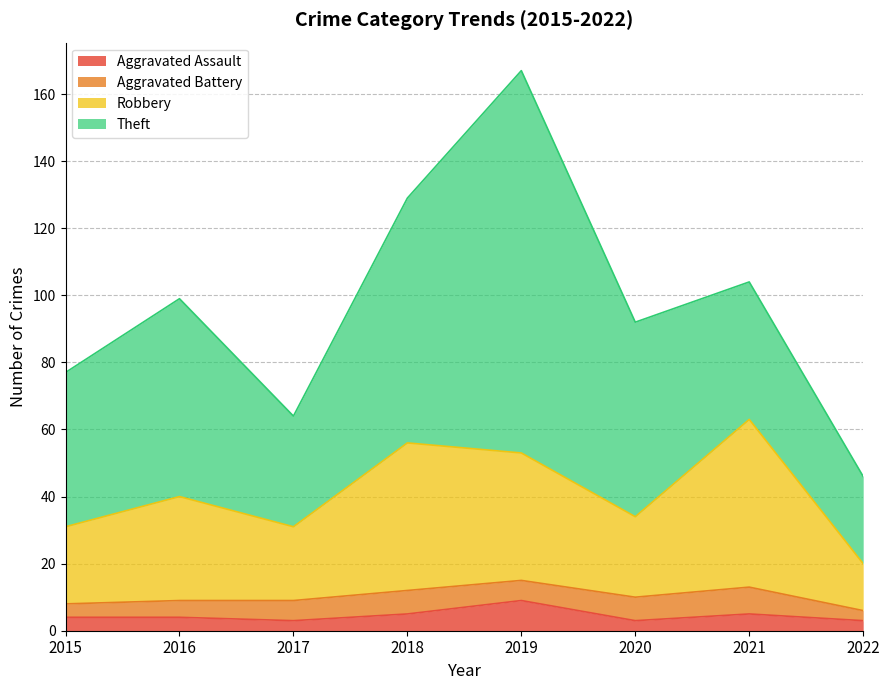

What is the total value across all series at 2019?

167